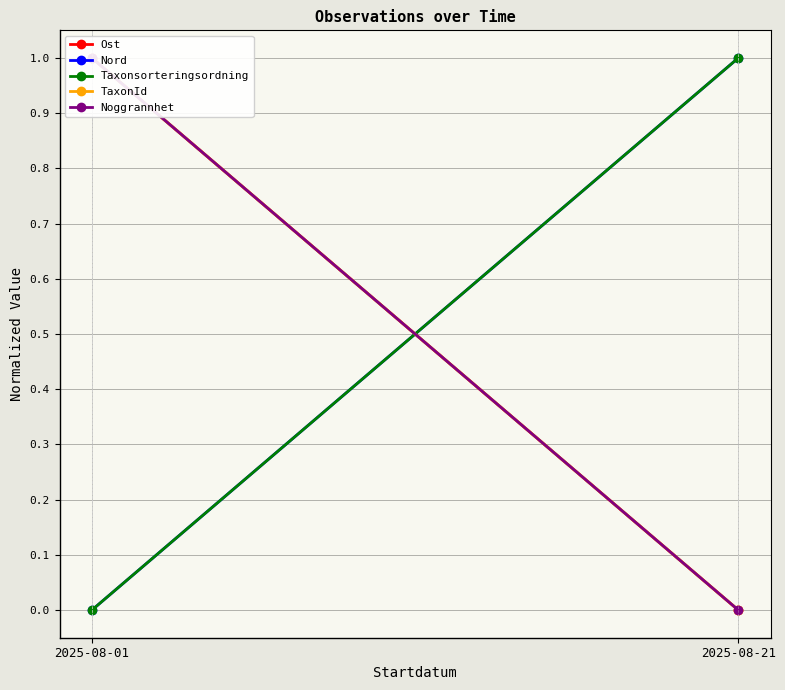

Which has a higher value, 2025-08-21 or 2025-08-01?

2025-08-01